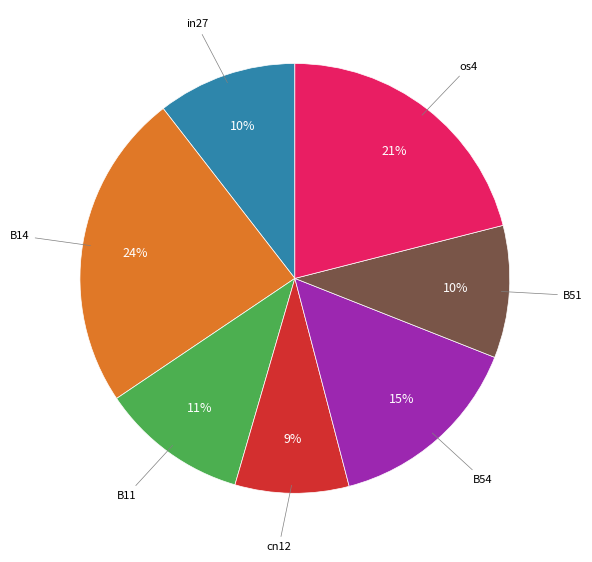

Does any single category account for the majority?

No